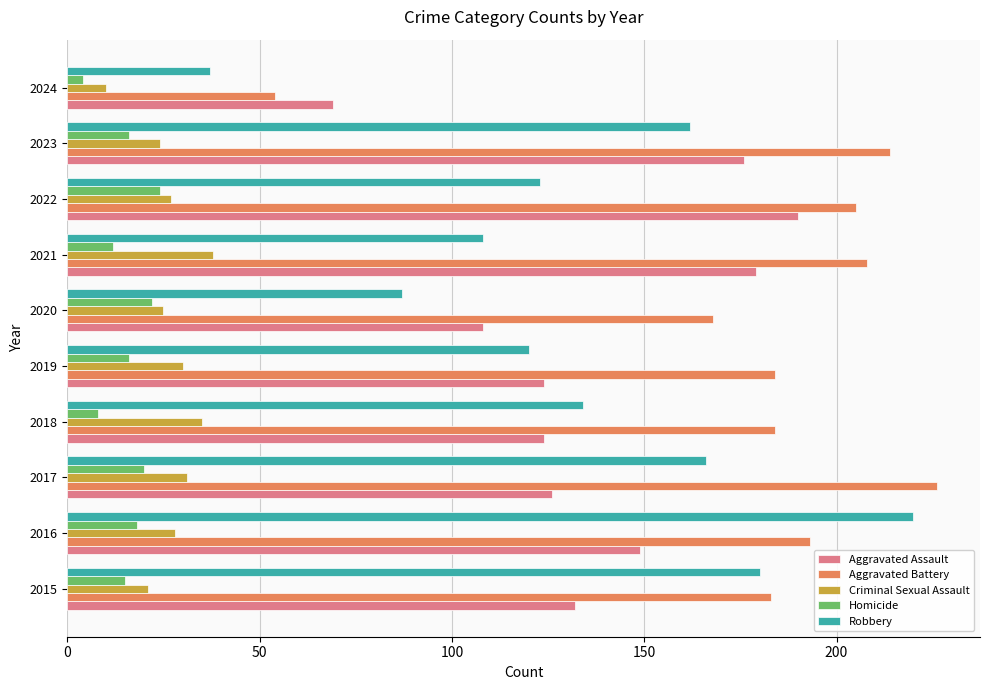

What is the sum of all Homicide values?

155